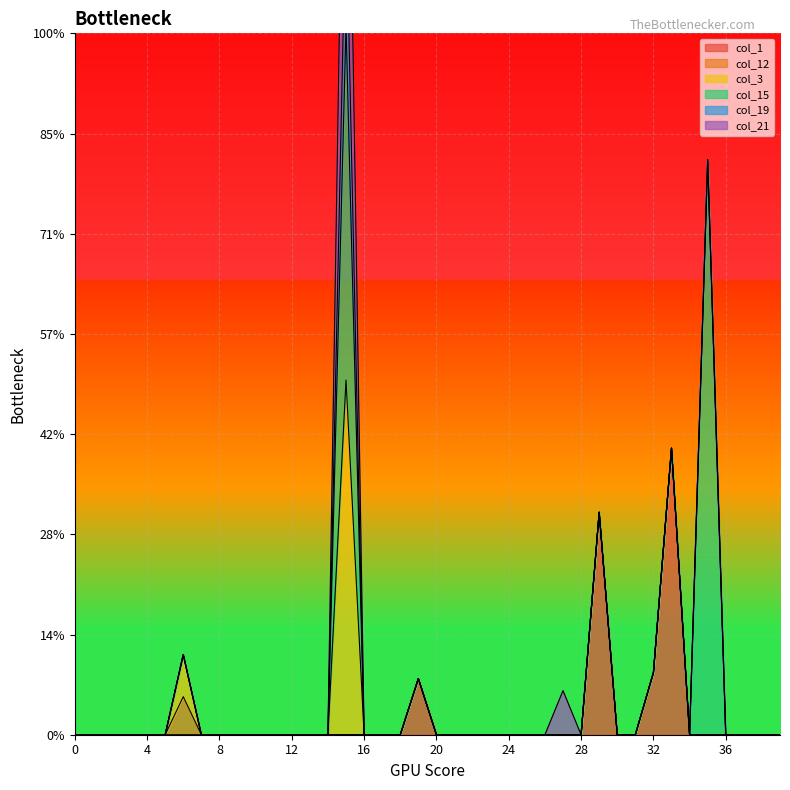

Between 5 and 28, which is larger?

5